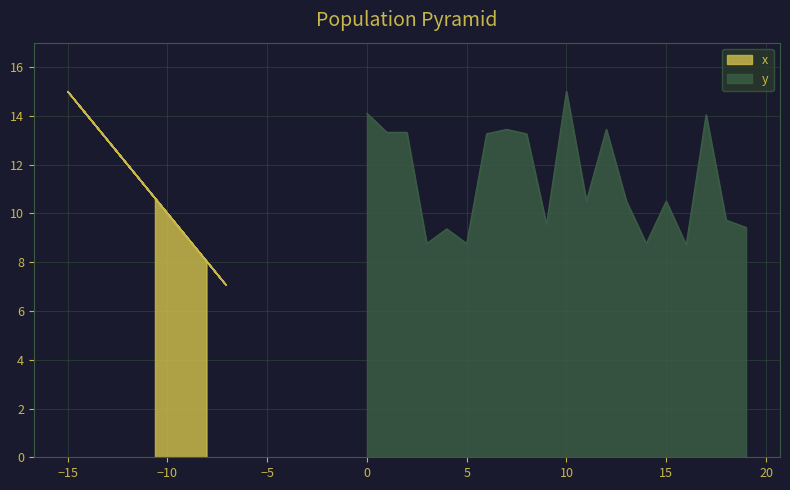

Reading left to right, extract all data points from this chart.

x: 8.0	7.1	7.1	10.6	12.8	11.8	15.0	14.1	15.0	8.6	7.1	14.5	14.1	14.5	9.2	14.5	10.1	7.4	9.7	10.6
y: 14.1	13.3	13.3	8.8	9.4	8.8	13.3	13.4	13.3	9.5	15.0	10.5	13.4	10.5	8.8	10.5	8.7	14.0	9.7	9.4